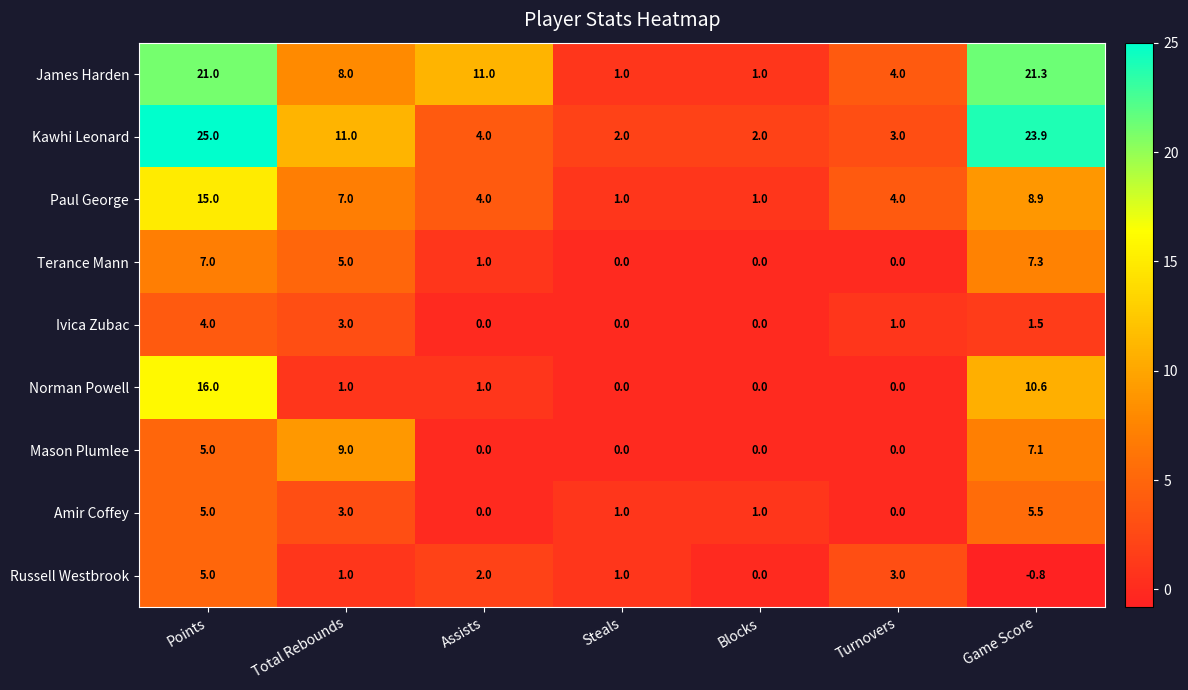

Is the value of Ivica Zubac at Blocks greater than the value of Paul George at Total Rebounds?

No